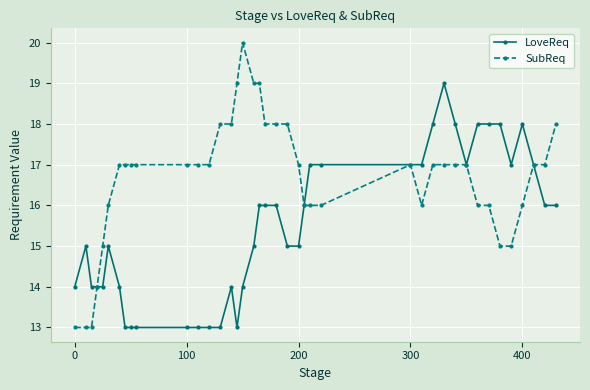

True or false: LoveReq has more than 2 interior local peaks.

True